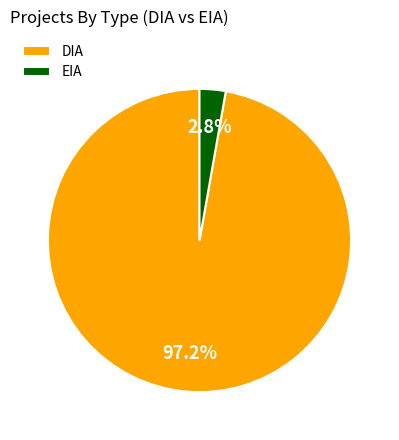

Rank the categories by value from lowest to highest.

EIA, DIA